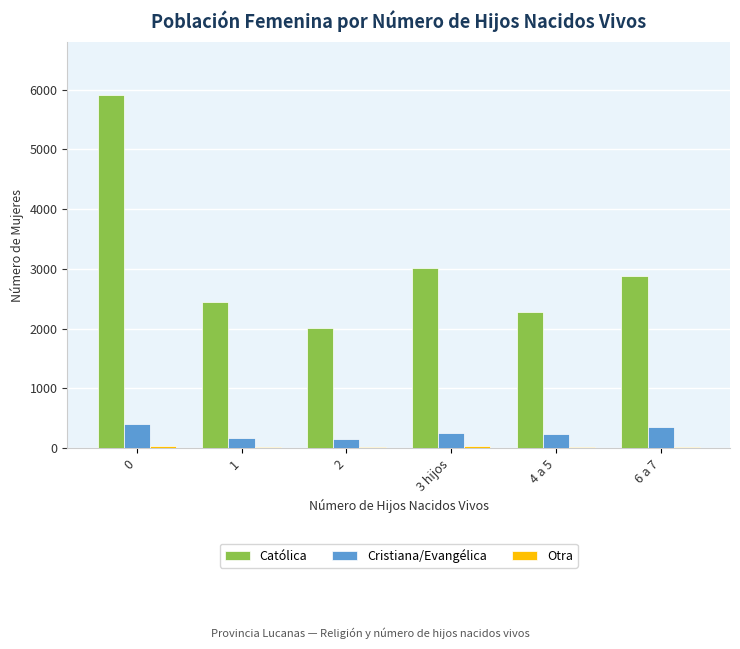

What is the maximum value shown in the chart?

5911